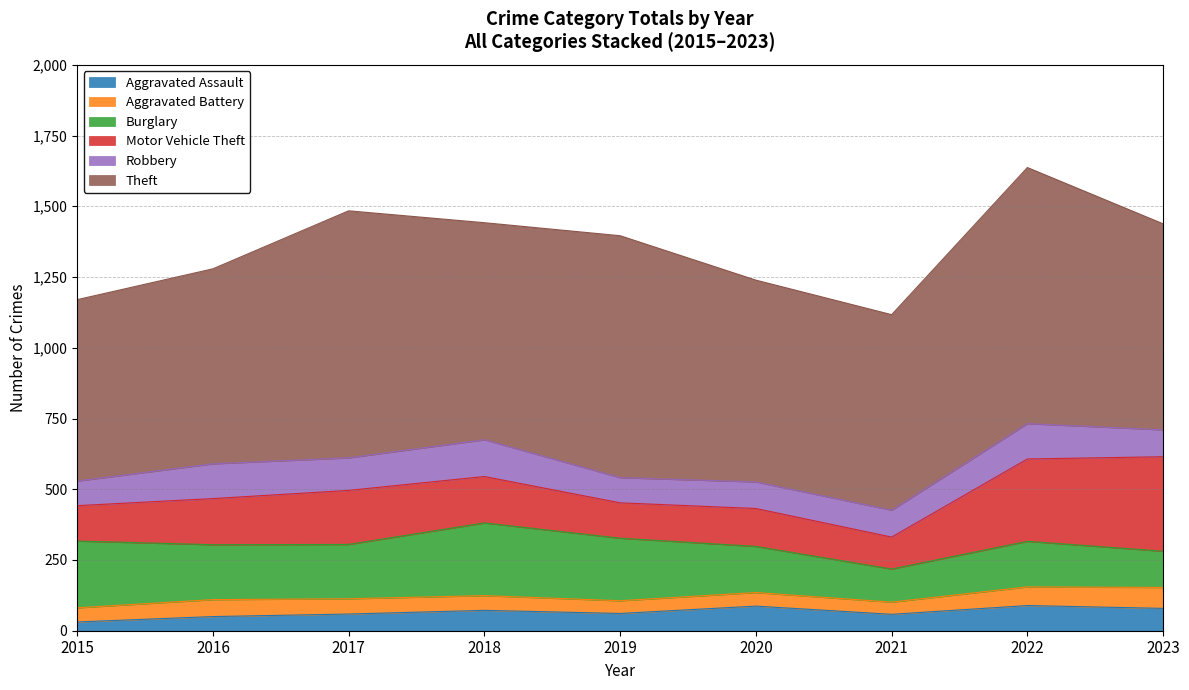

True or false: Motor Vehicle Theft has a value of 176 at 2021.

False